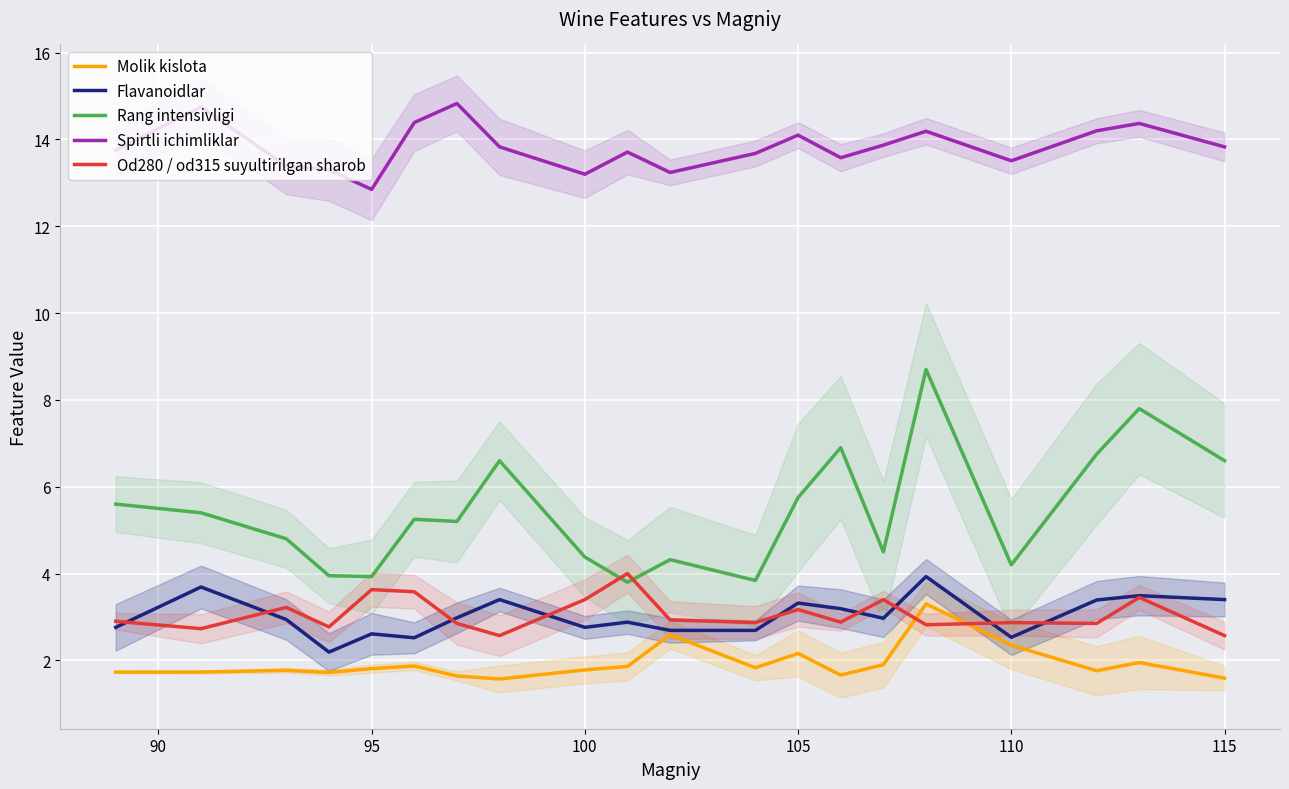

What is the difference between the second highest and second lowest values in the Od280 / od315 suyultirilgan sharob series?

1.1